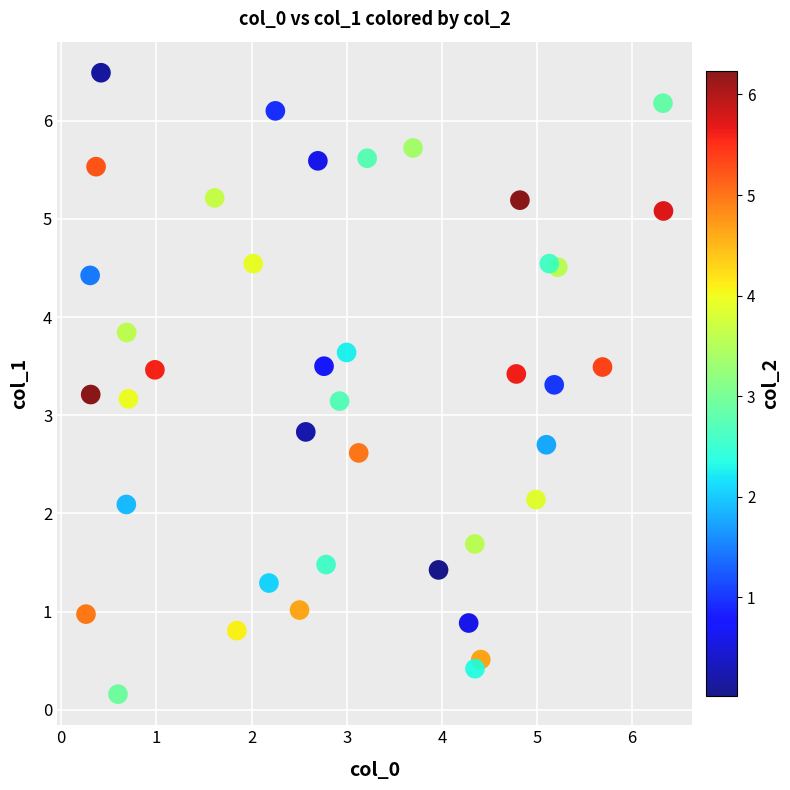

What is the range of Y values (max minus min)?

6.3